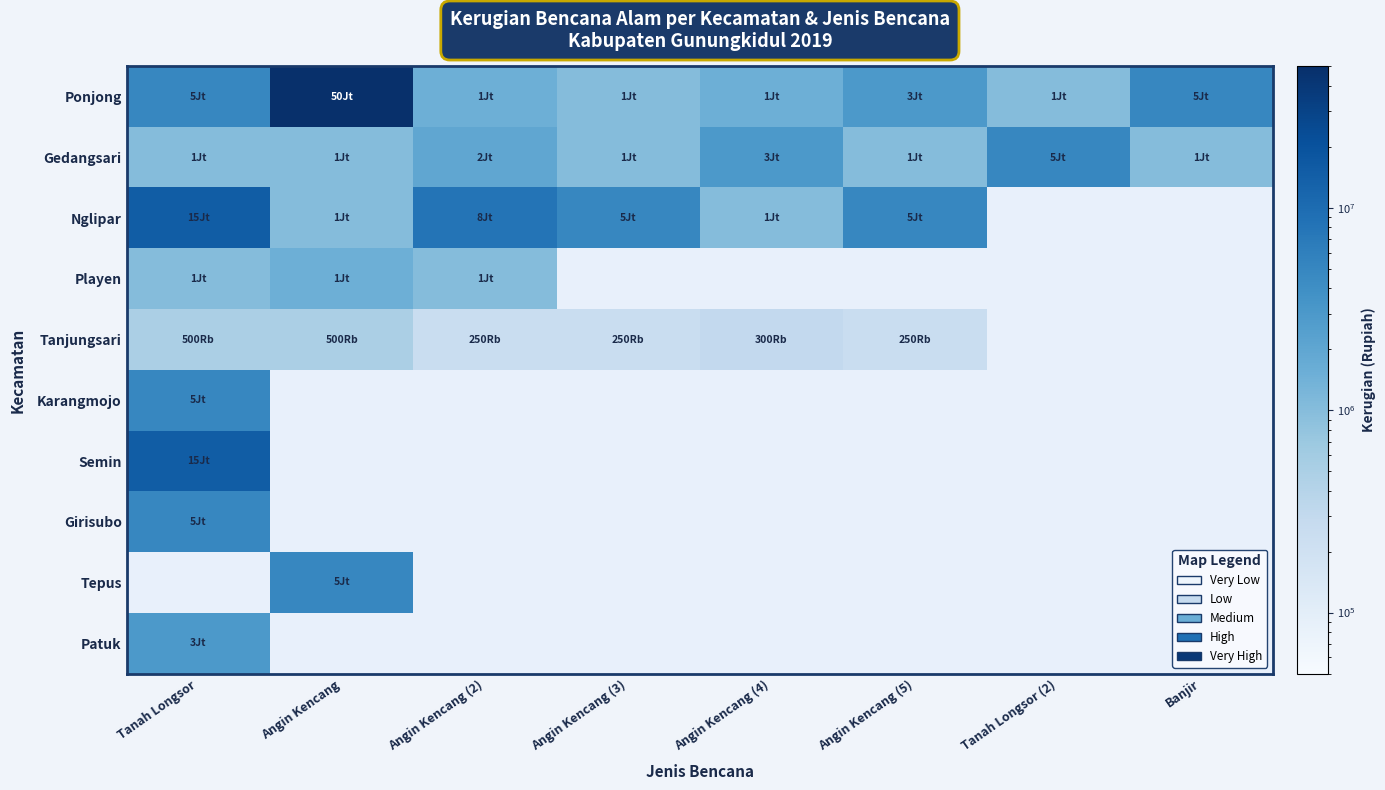

Reading left to right, what are all the values shown in this chart?

Ponjong: Tanah Longsor=5000000	Angin Kencang=50000000	Angin Kencang (2)=1500000	Angin Kencang (3)=1000000	Angin Kencang (4)=1500000	Angin Kencang (5)=3000000	Tanah Longsor (2)=1000000	Banjir=5000000
Gedangsari: Tanah Longsor=1000000	Angin Kencang=1000000	Angin Kencang (2)=2000000	Angin Kencang (3)=1000000	Angin Kencang (4)=3000000	Angin Kencang (5)=1000000	Tanah Longsor (2)=5000000	Banjir=1000000
Nglipar: Tanah Longsor=15000000	Angin Kencang=1000000	Angin Kencang (2)=8000000	Angin Kencang (3)=5000000	Angin Kencang (4)=1000000	Angin Kencang (5)=5000000	Tanah Longsor (2)=0	Banjir=0
Playen: Tanah Longsor=1000000	Angin Kencang=1500000	Angin Kencang (2)=1000000	Angin Kencang (3)=0	Angin Kencang (4)=0	Angin Kencang (5)=0	Tanah Longsor (2)=0	Banjir=0
Tanjungsari: Tanah Longsor=500000	Angin Kencang=500000	Angin Kencang (2)=250000	Angin Kencang (3)=250000	Angin Kencang (4)=300000	Angin Kencang (5)=250000	Tanah Longsor (2)=0	Banjir=0
Karangmojo: Tanah Longsor=5000000	Angin Kencang=0	Angin Kencang (2)=0	Angin Kencang (3)=0	Angin Kencang (4)=0	Angin Kencang (5)=0	Tanah Longsor (2)=0	Banjir=0
Semin: Tanah Longsor=15000000	Angin Kencang=0	Angin Kencang (2)=0	Angin Kencang (3)=0	Angin Kencang (4)=0	Angin Kencang (5)=0	Tanah Longsor (2)=0	Banjir=0
Girisubo: Tanah Longsor=5000000	Angin Kencang=0	Angin Kencang (2)=0	Angin Kencang (3)=0	Angin Kencang (4)=0	Angin Kencang (5)=0	Tanah Longsor (2)=0	Banjir=0
Tepus: Tanah Longsor=0	Angin Kencang=5000000	Angin Kencang (2)=0	Angin Kencang (3)=0	Angin Kencang (4)=0	Angin Kencang (5)=0	Tanah Longsor (2)=0	Banjir=0
Patuk: Tanah Longsor=3000000	Angin Kencang=0	Angin Kencang (2)=0	Angin Kencang (3)=0	Angin Kencang (4)=0	Angin Kencang (5)=0	Tanah Longsor (2)=0	Banjir=0